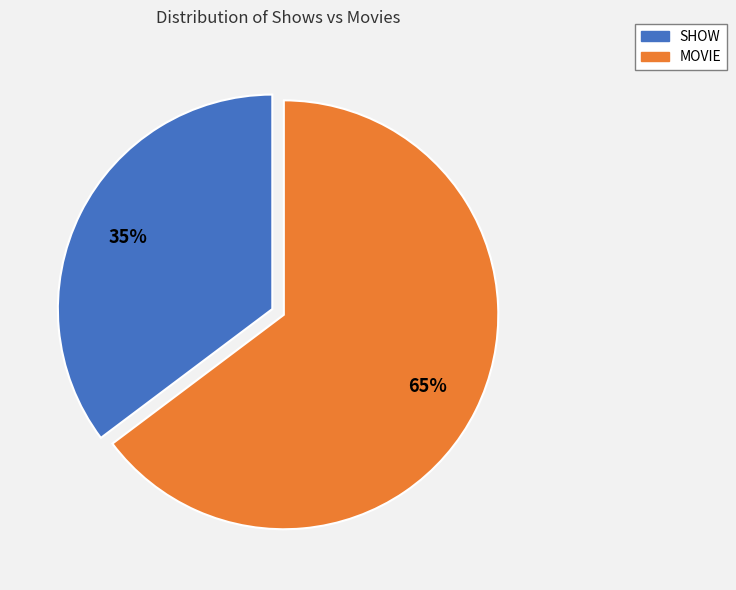

Which category has the smallest portion of the pie?

SHOW